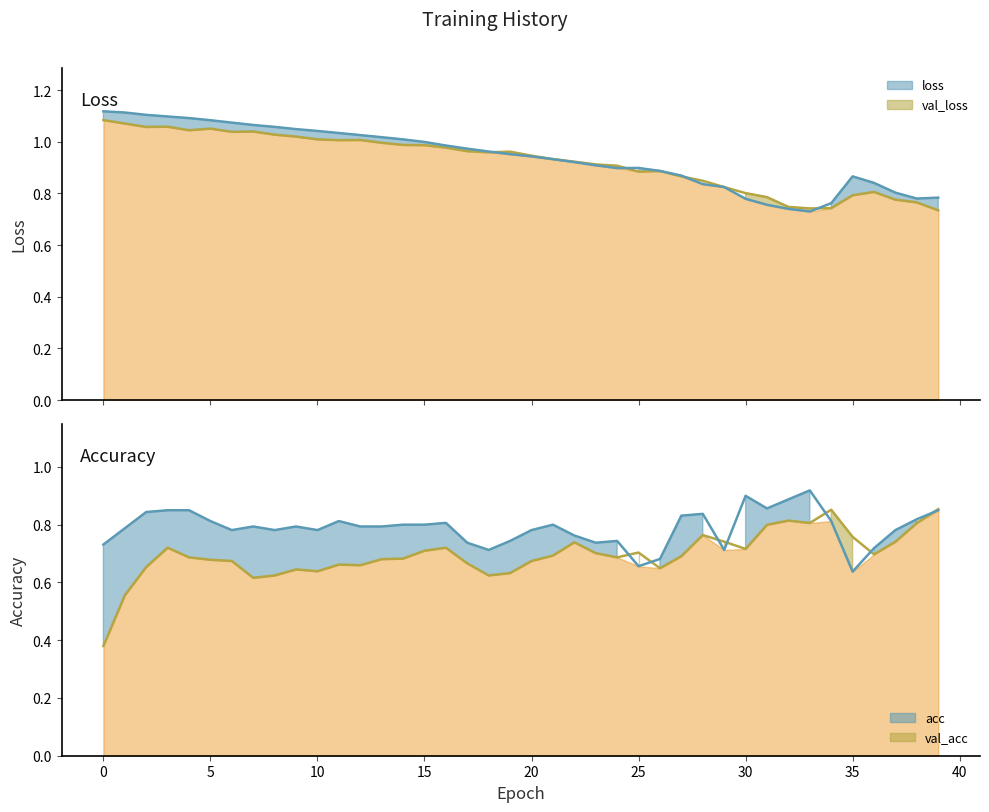

What are all the series names shown in the legend?

loss, val_loss, acc, val_acc